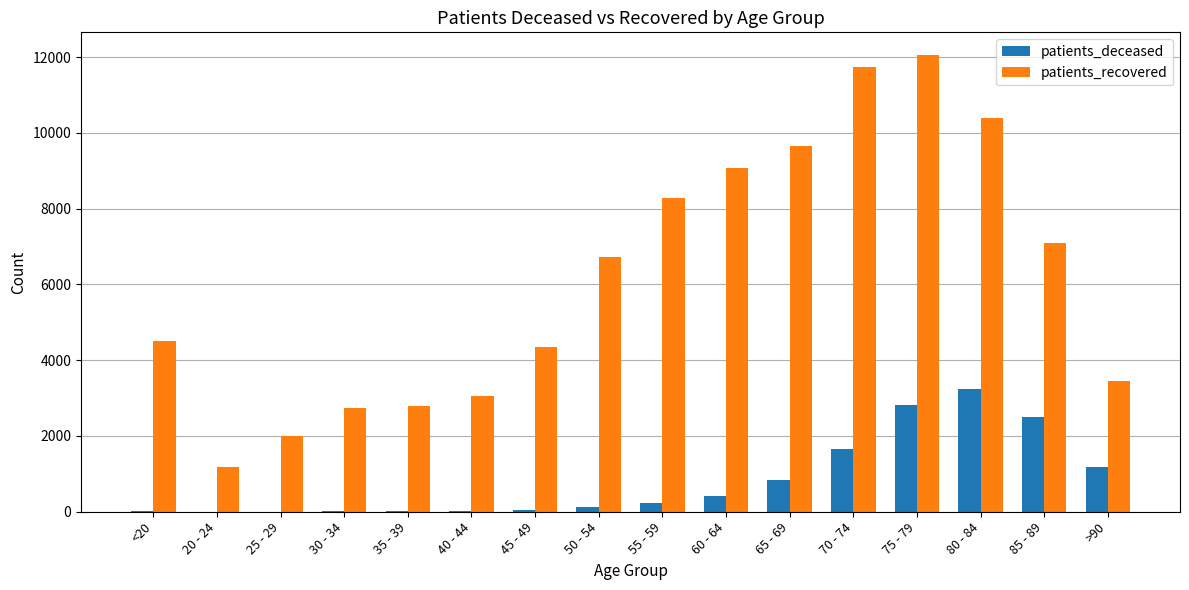

Which series has the largest total across all categories?

patients_recovered